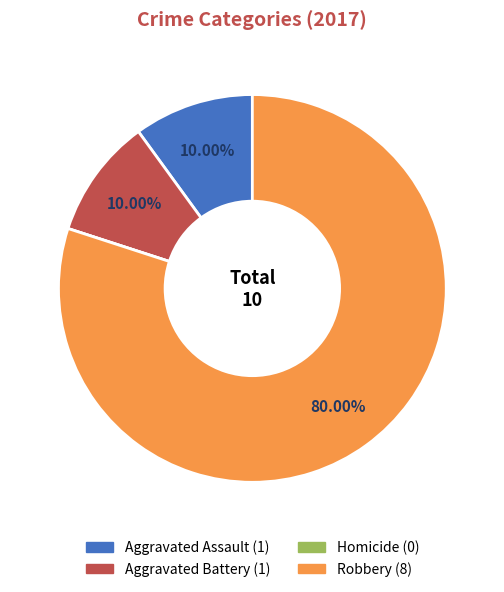

Which slice is the largest?

Robbery